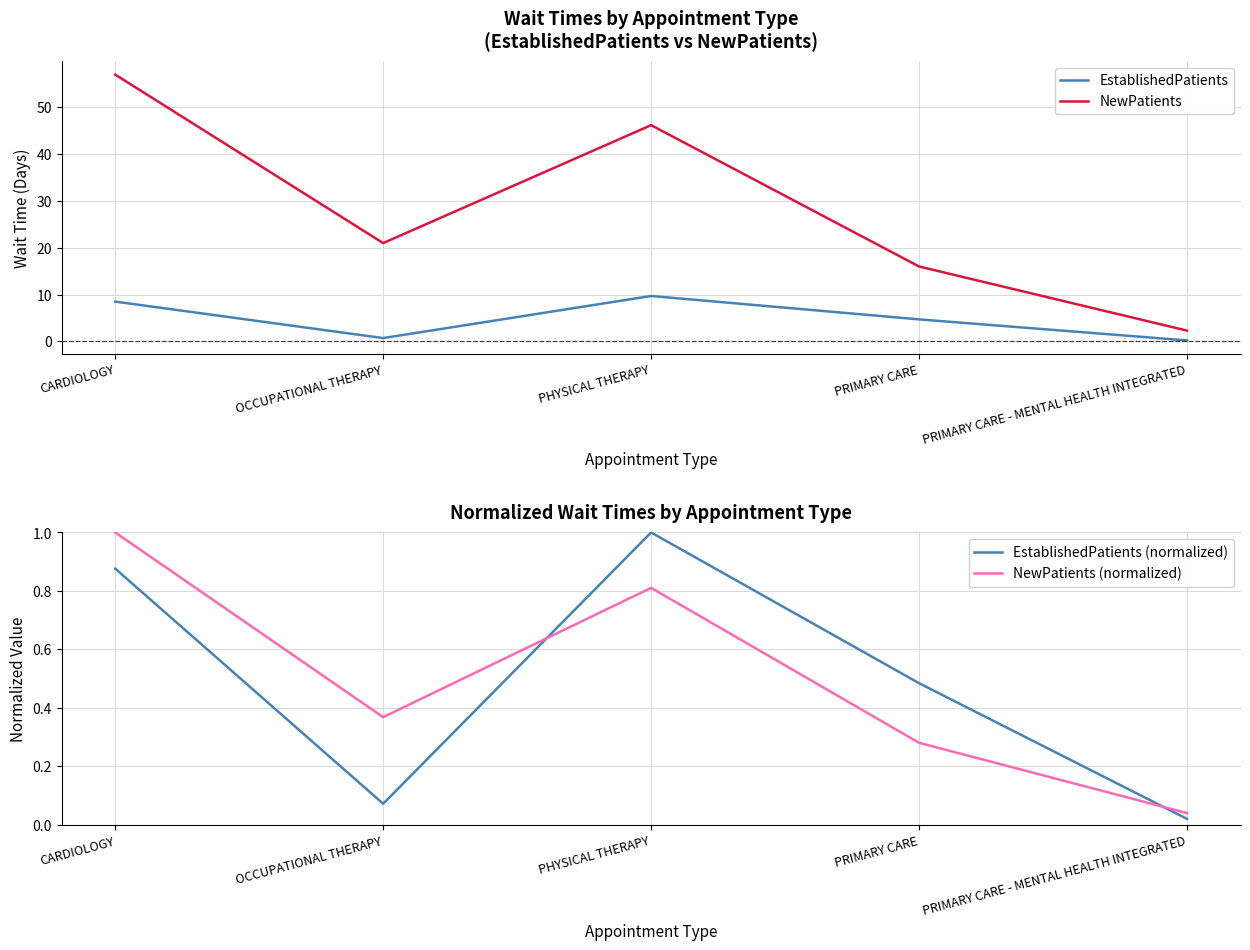

Which category has the lowest value across all series?

PRIMARY CARE - MENTAL HEALTH INTEGRATED